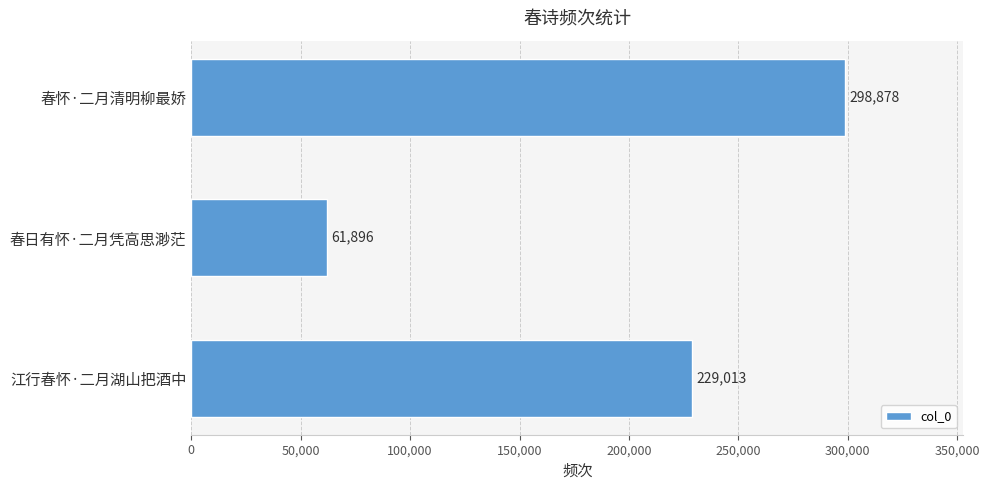

Where is the data nearest to the value 180387?

江行春怀·二月湖山把酒中